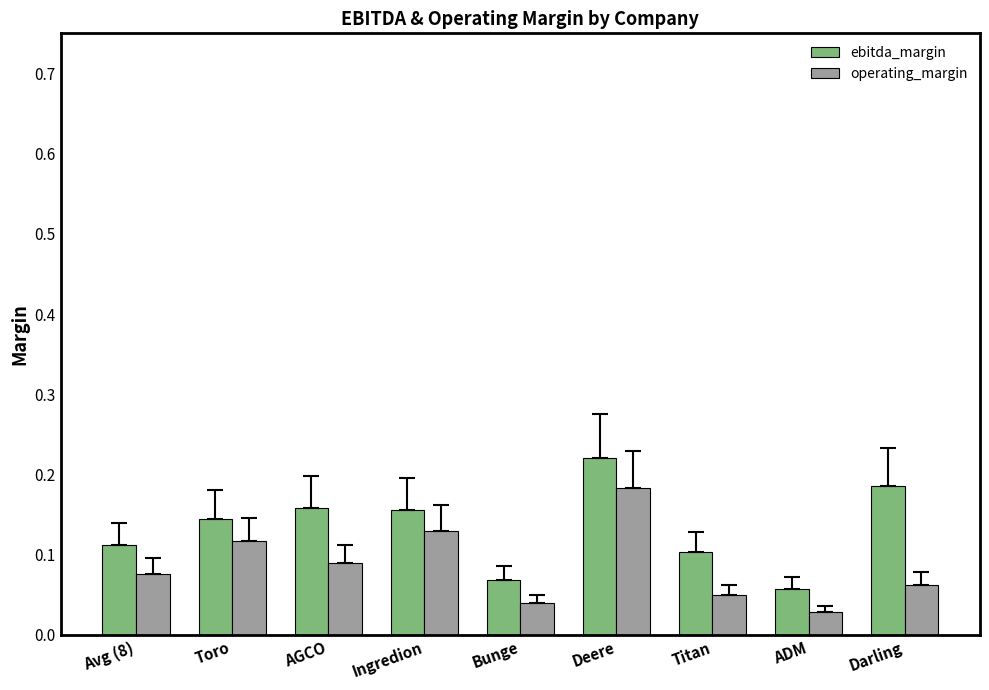

What is the label of the 6th bar from the right?

Ingredion